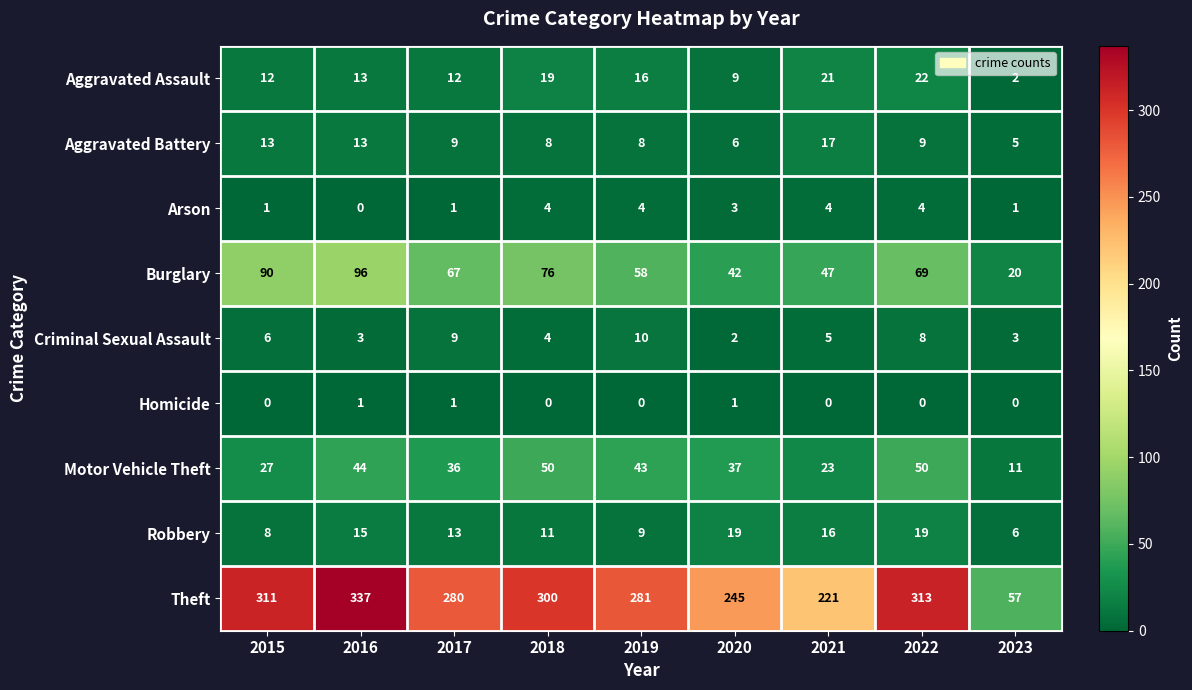

Which series has the largest total across all categories?

Theft